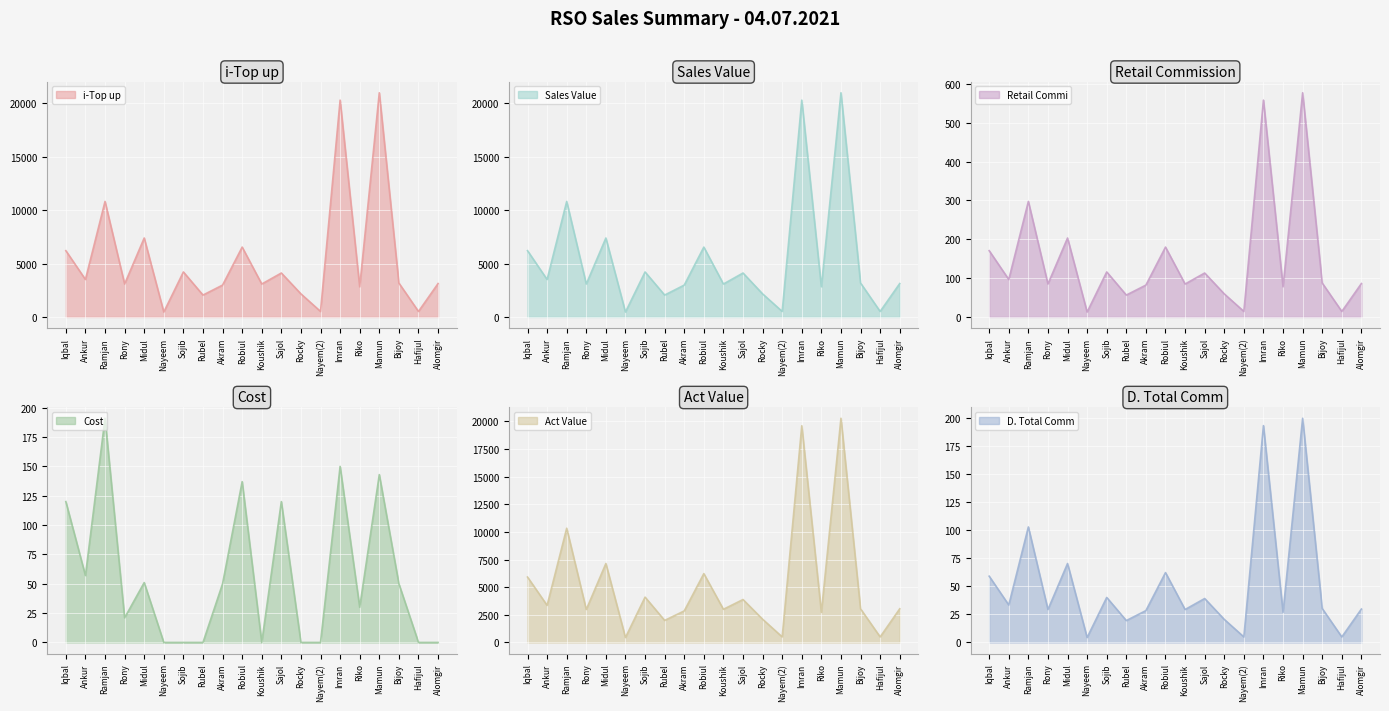

What position from the right is Ankur?

19